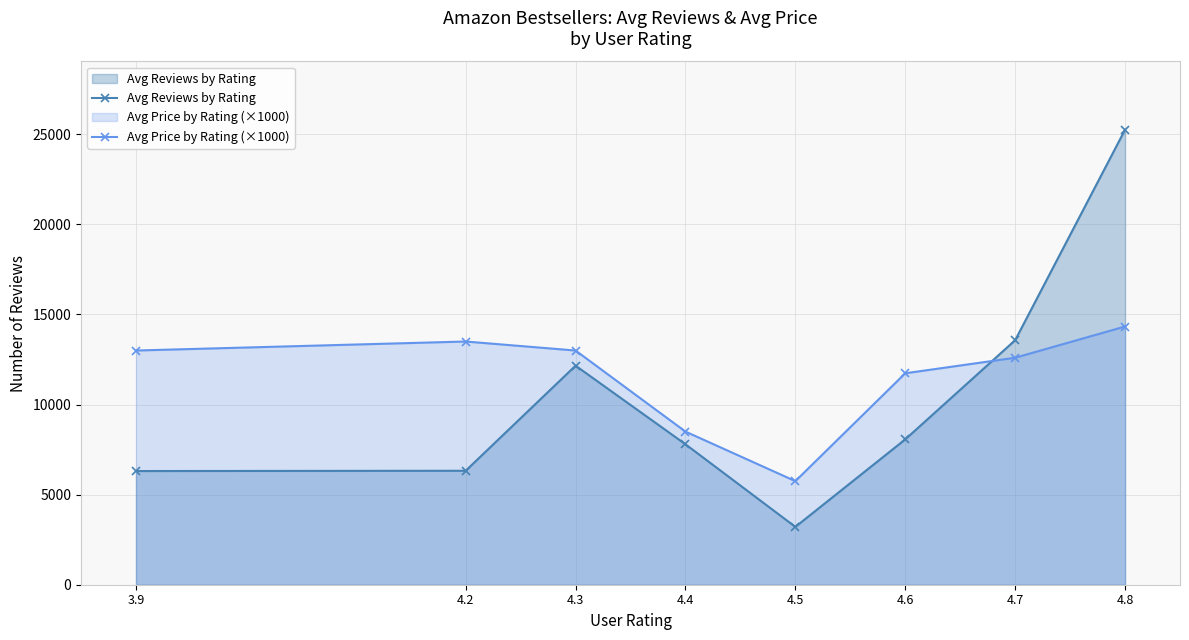

What is the label of the 5th point from the right?

4.4